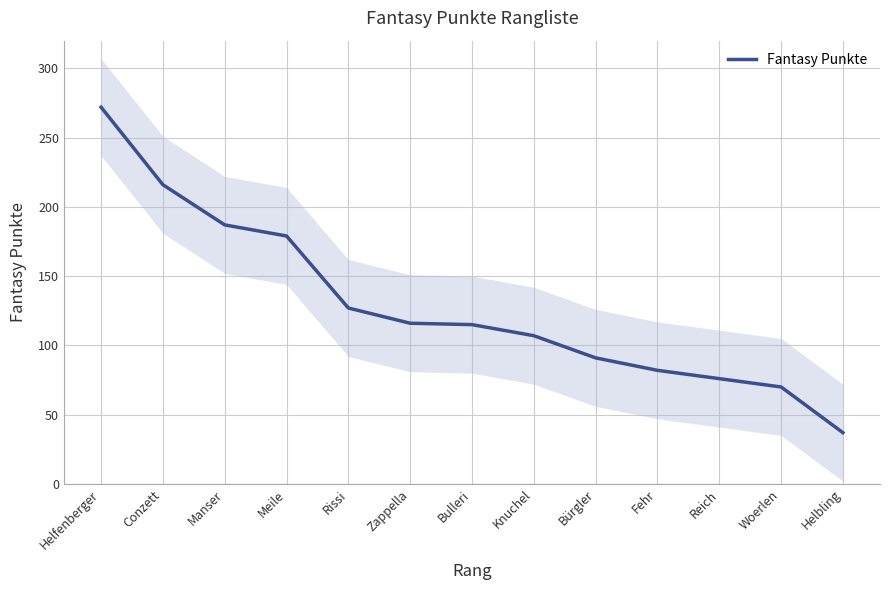

Reading right to left, list all the values displayed in this chart.

37	70	76	82	91	107	115	116	127	179	187	216	272